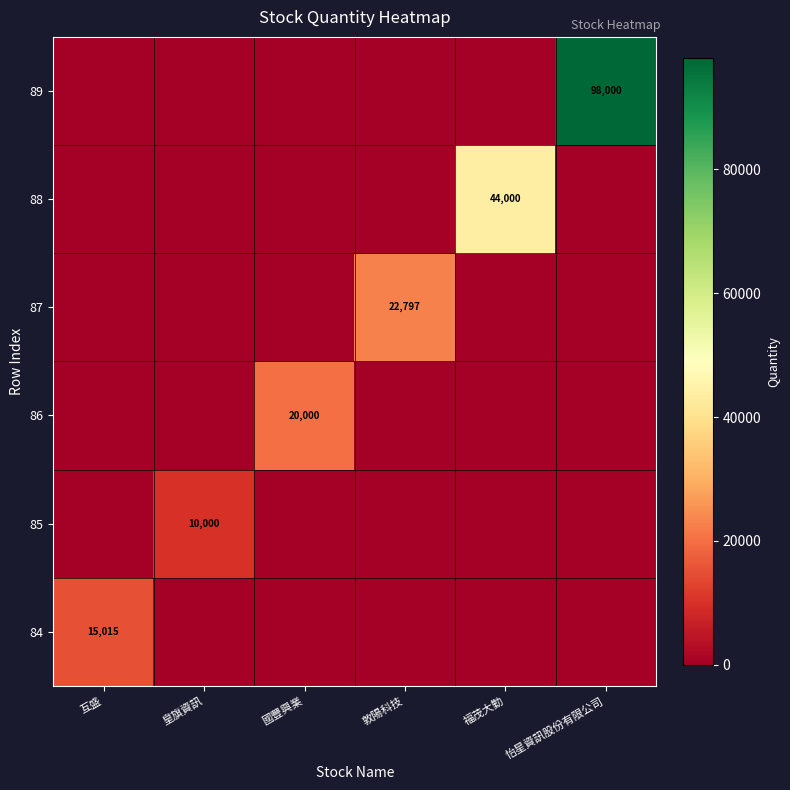

At which category is the sum across all series the highest?

怡星資訊股份有限公司